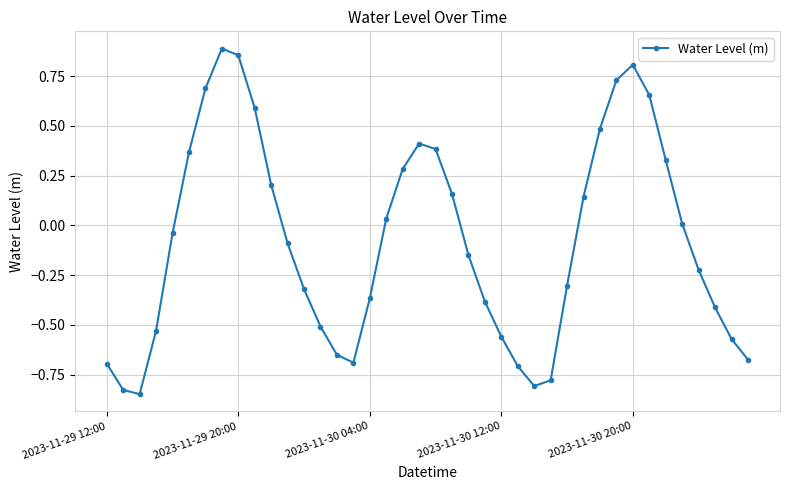

True or false: there are more than 2 points higher than both neighbors.

True